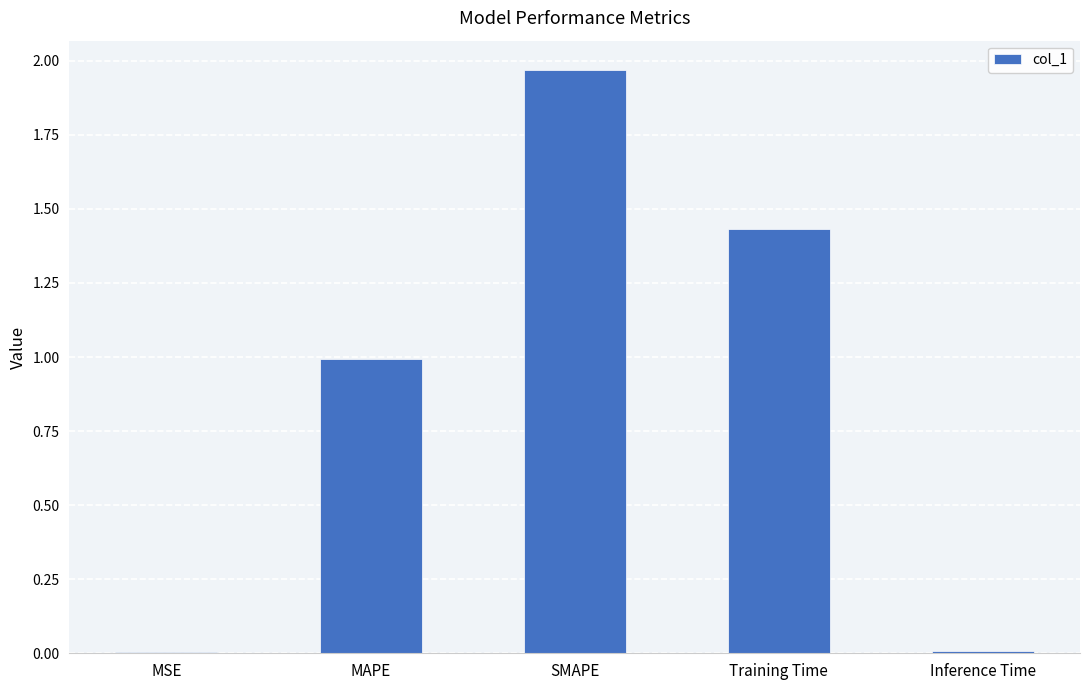

The value at MSE is 0.0. True or false?

True